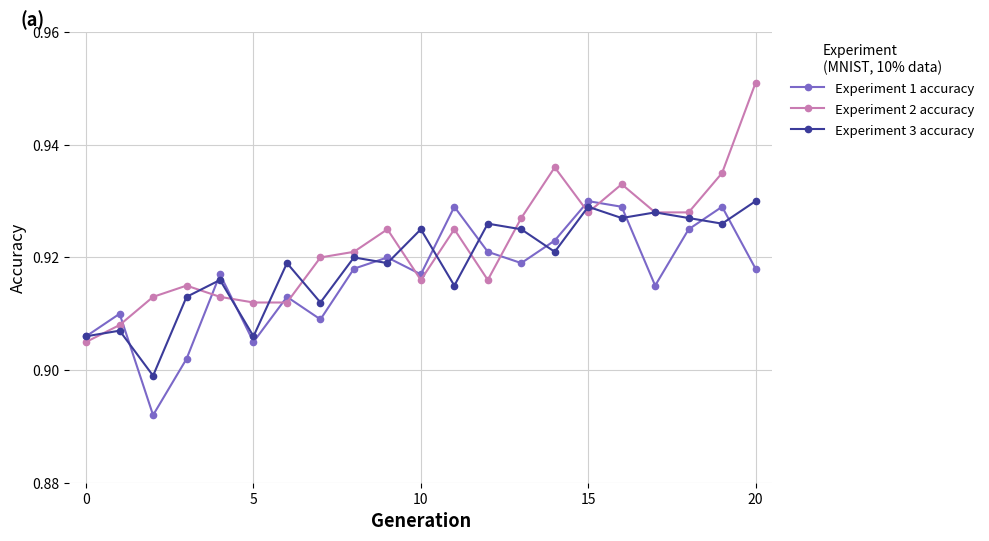

In Experiment 1 accuracy, how many points are lower than both neighbors (excluding endpoints)?

6